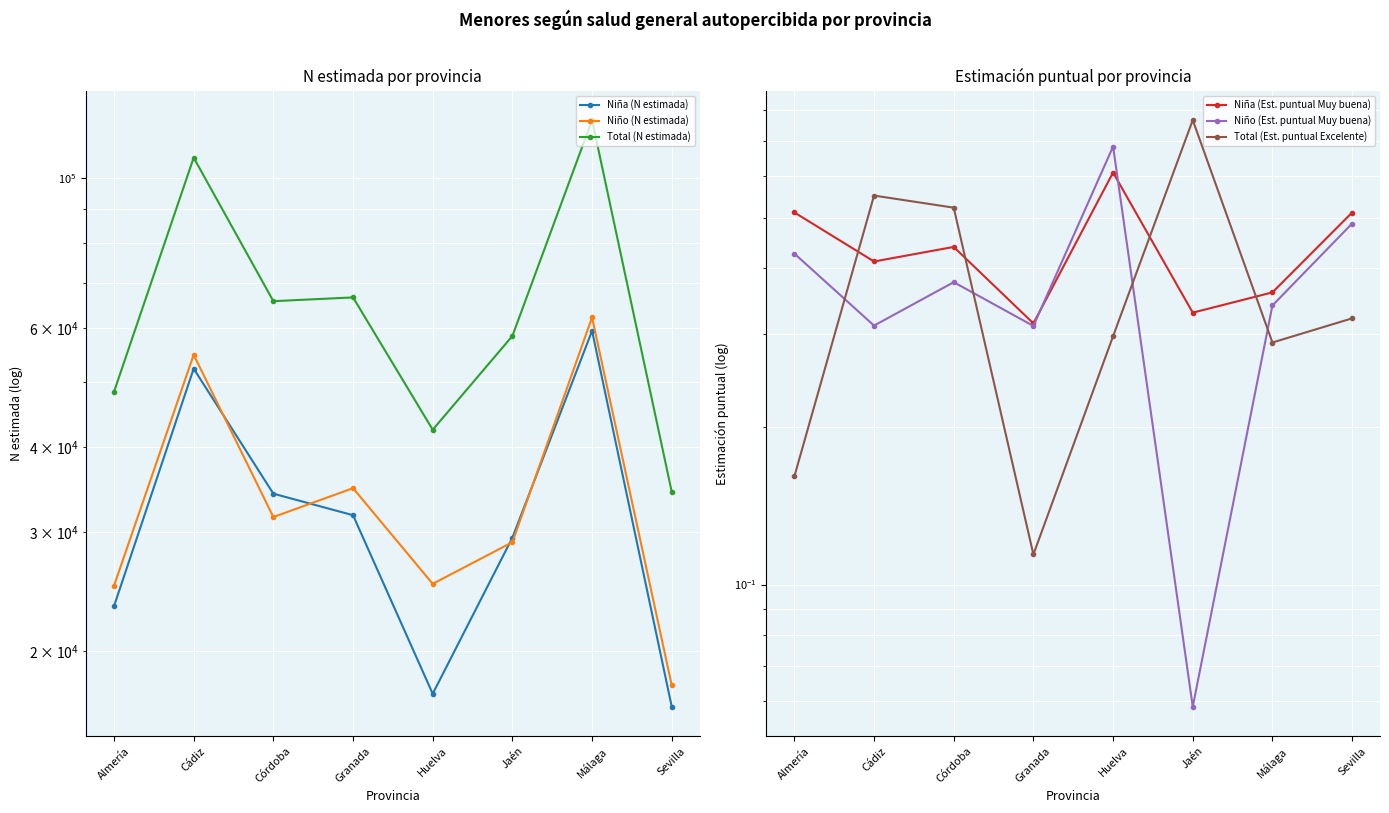

Reading left to right, transcribe all the data shown in this chart.

Niña (N estimada): 23311.0	52257.0	34164.0	31756.0	17309.0	29419.0	59417.0	16566.0
Niño (N estimada): 24987.0	54777.0	31558.0	34812.0	25149.0	28973.0	62193.0	17809.0
Total (N estimada): 48298.0	107035.0	65722.0	66567.0	42459.0	58392.0	121610.0	34376.0
Niña (Est. puntual Muy buena): 0.5	0.4	0.4	0.3	0.6	0.3	0.4	0.5
Niño (Est. puntual Muy buena): 0.4	0.3	0.4	0.3	0.7	0.1	0.3	0.5
Total (Est. puntual Excelente): 0.2	0.6	0.5	0.1	0.3	0.8	0.3	0.3